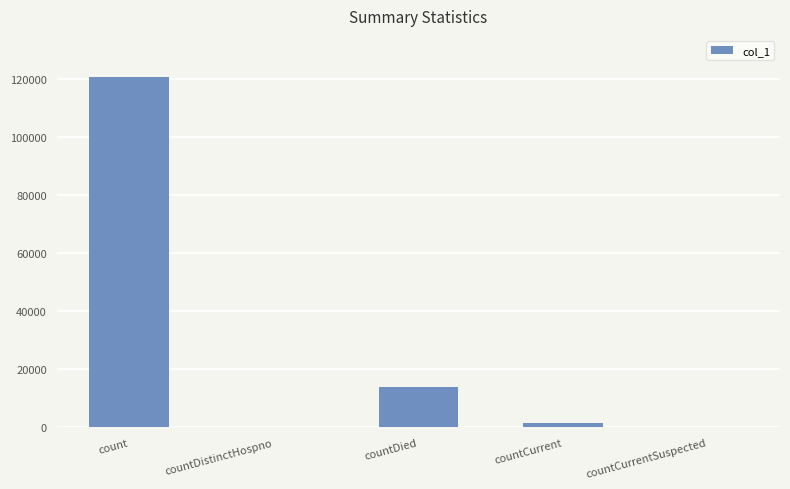

Where is the data nearest to the value 60428?

countDied